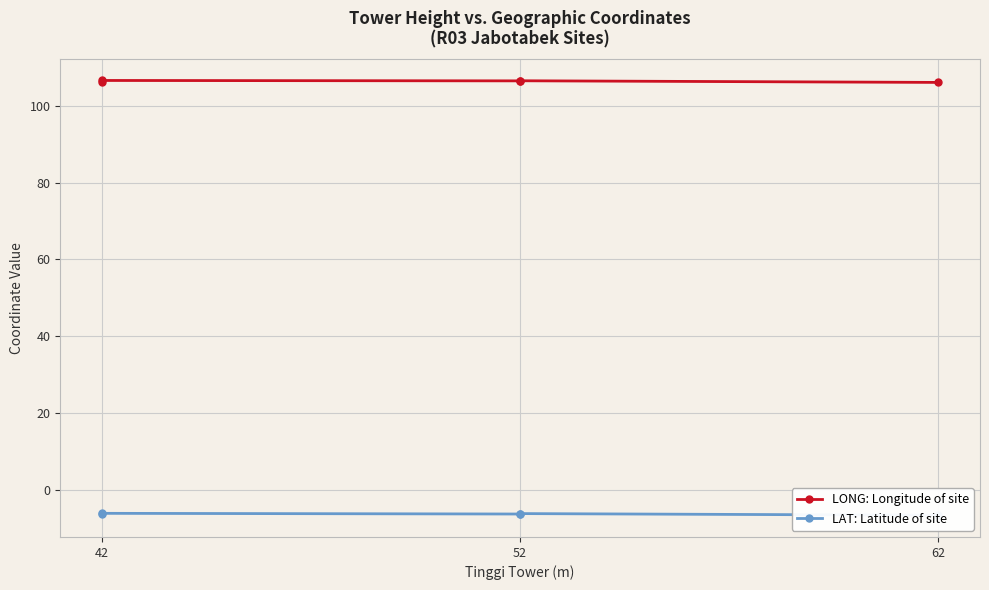

List the series in order of their peak value, highest first.

LONG: Longitude of site, LAT: Latitude of site